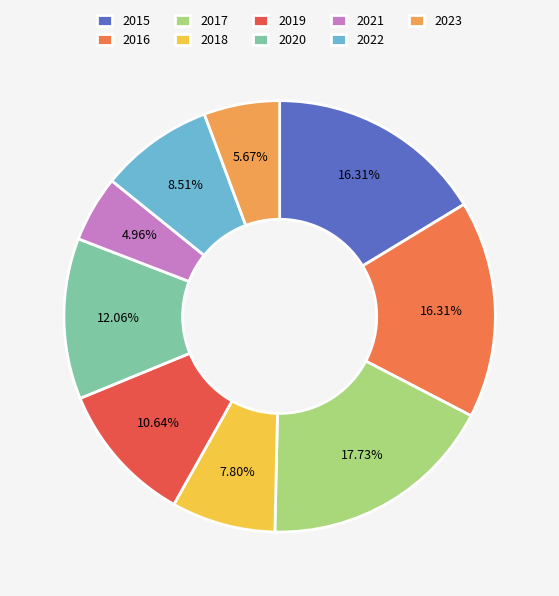

How many segments does this pie chart have?

9